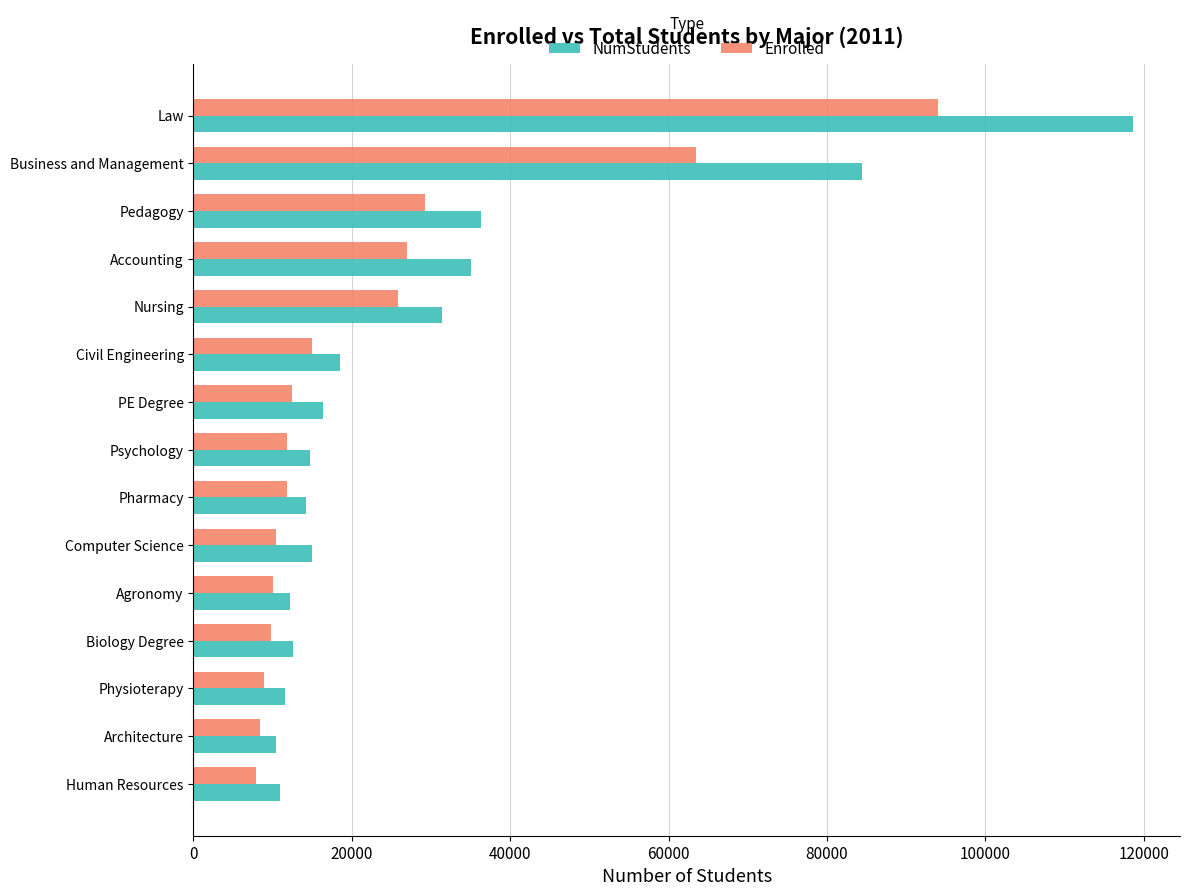

What is the difference between the maximum and minimum values in the Enrolled series?

86101